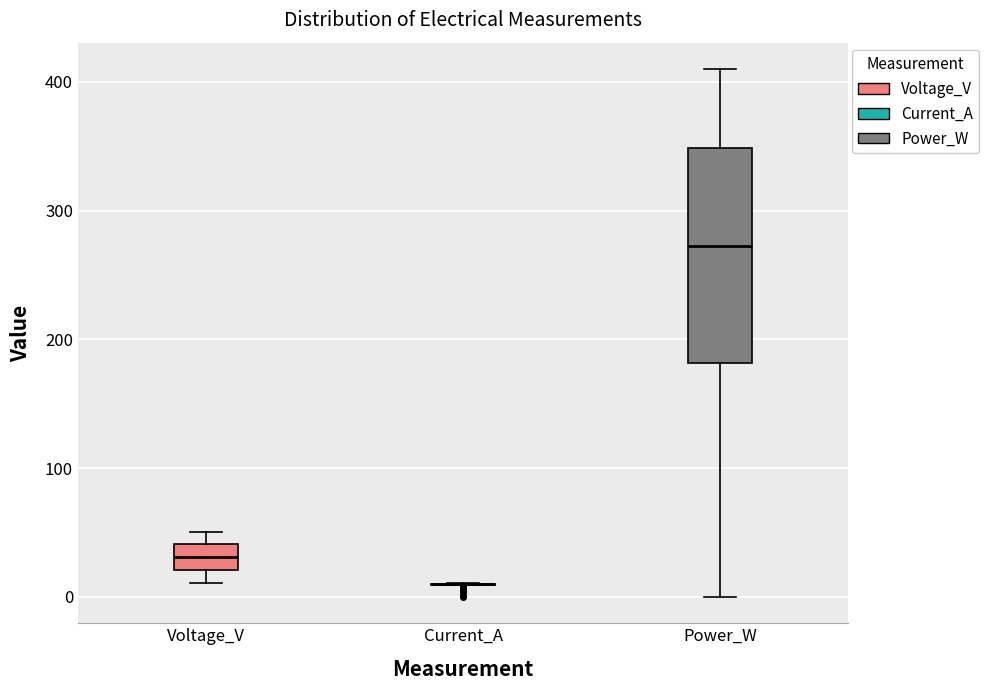

Reading left to right, read every box against the y-axis: the position of its median line, the range the box covers, and the ends of its whiskers. The values are not printed on the chart, so give them approximately, as read against the axis.

Voltage_V: median 30, box 20 to 40, whiskers 10 to 50
Current_A: box collapsed to a line at 10, whiskers 10 to 10
Power_W: median 270, box 180 to 350, whiskers 0 to 410